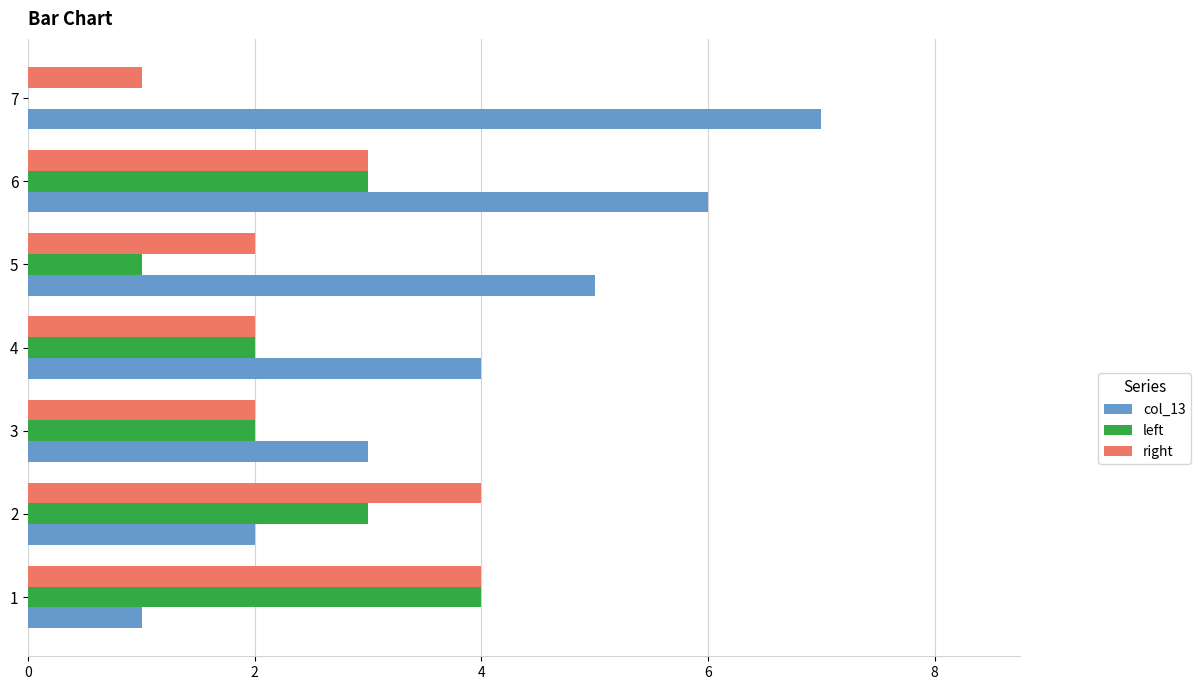

True or false: right has a value of 2 at 3.

True